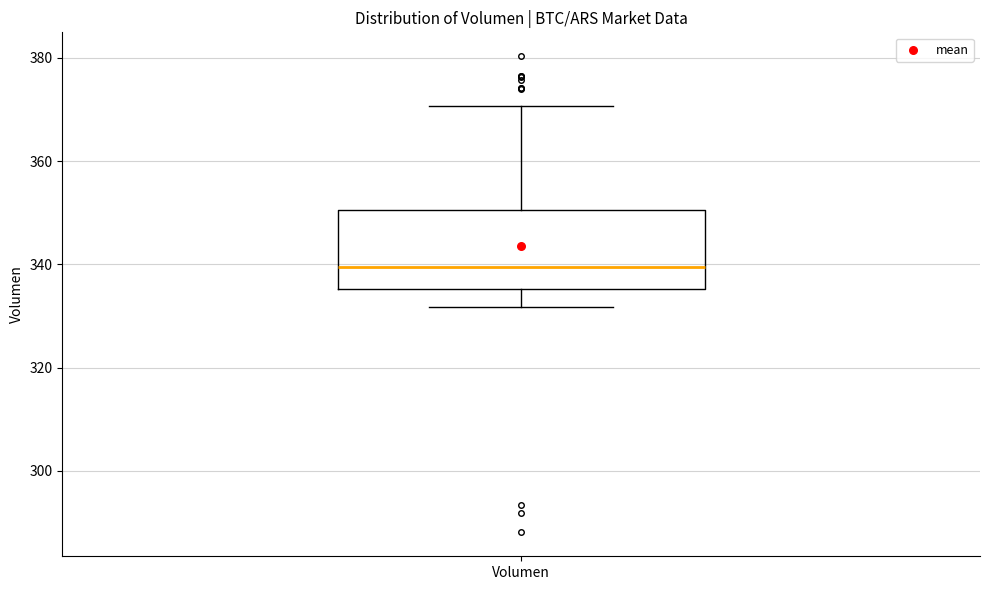

Transcribe this box plot: give where the median line is, the range the box spans, and where the two whiskers end, as read against the y-axis. The values are not printed on the chart, so give them approximately, as read against the axis.

median 340, box 336 to 350, whiskers 332 to 370